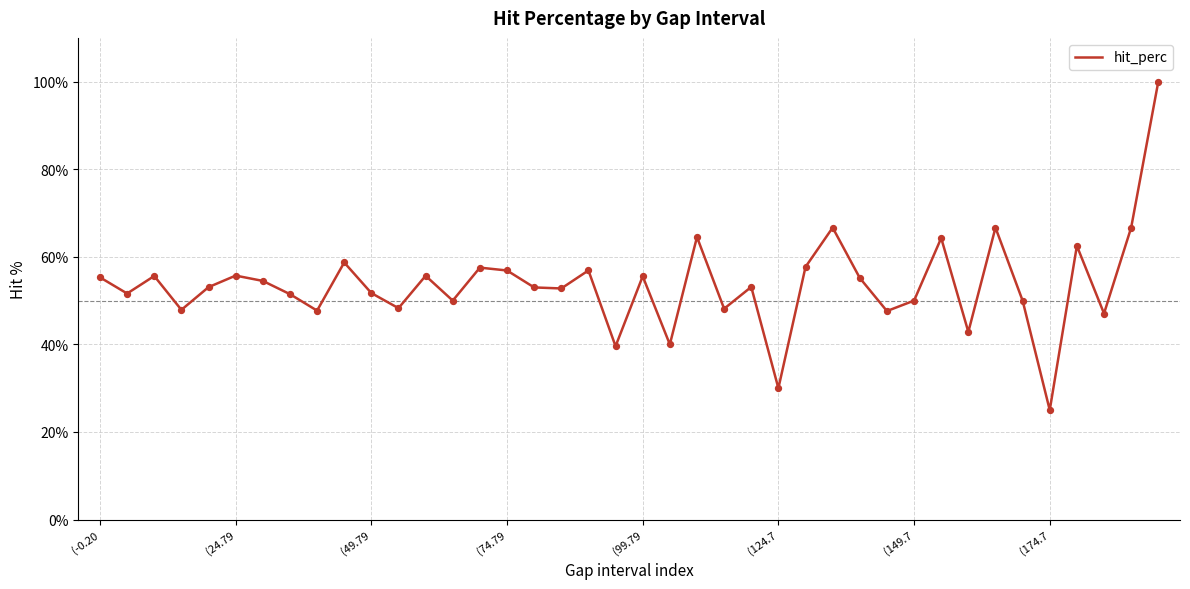

What is the minimum value shown in the chart?

25.0